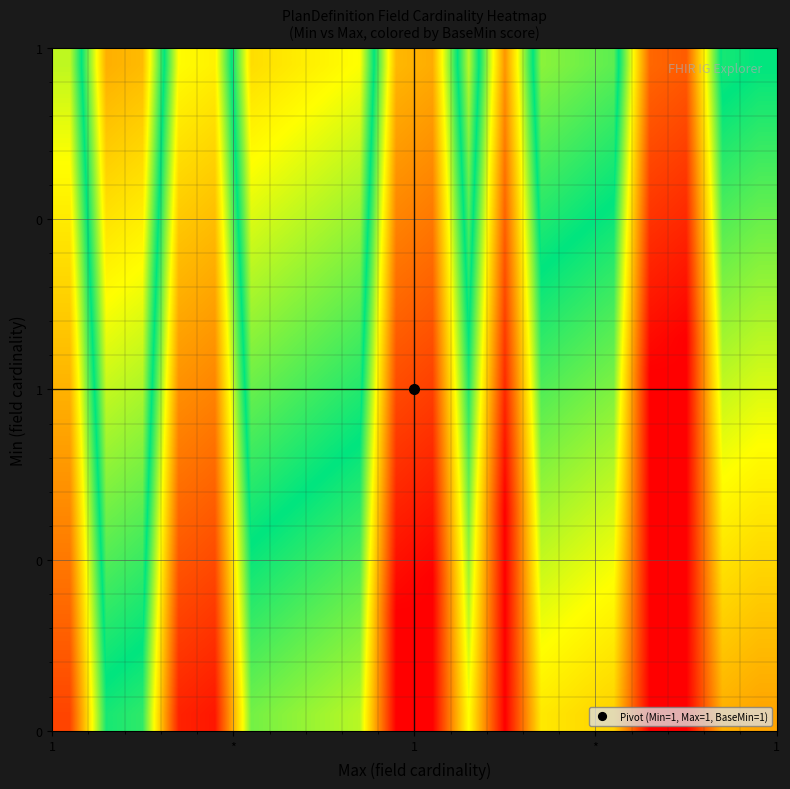

How many series are shown in this chart?

20